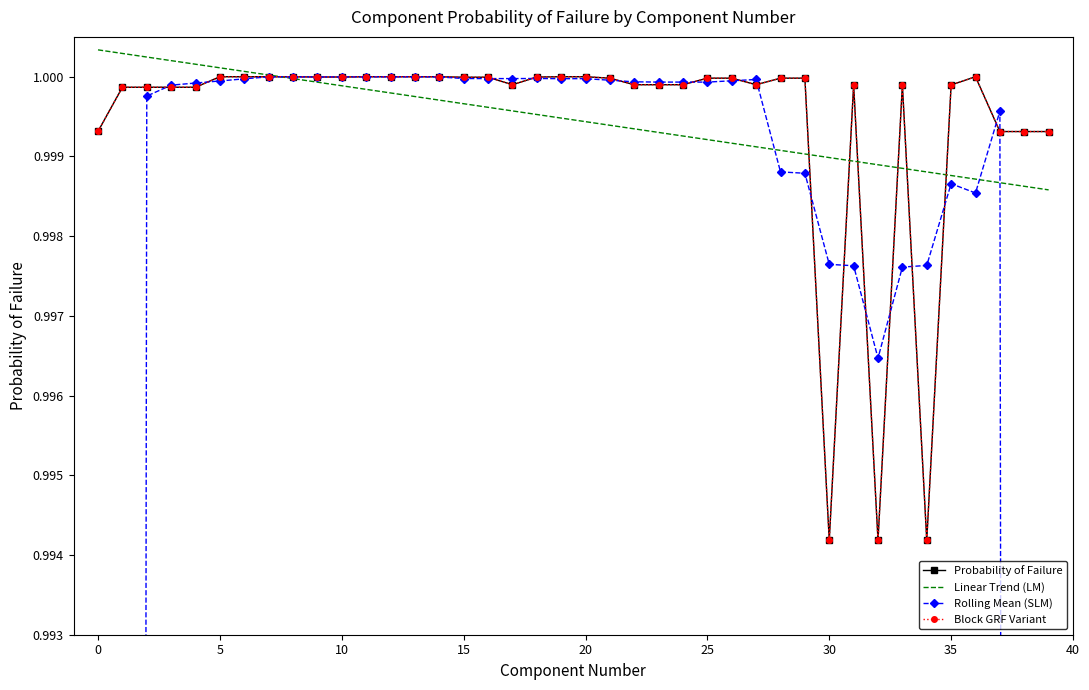

Between 11 and 18, which series saw the biggest shift?

Linear Trend (LM)